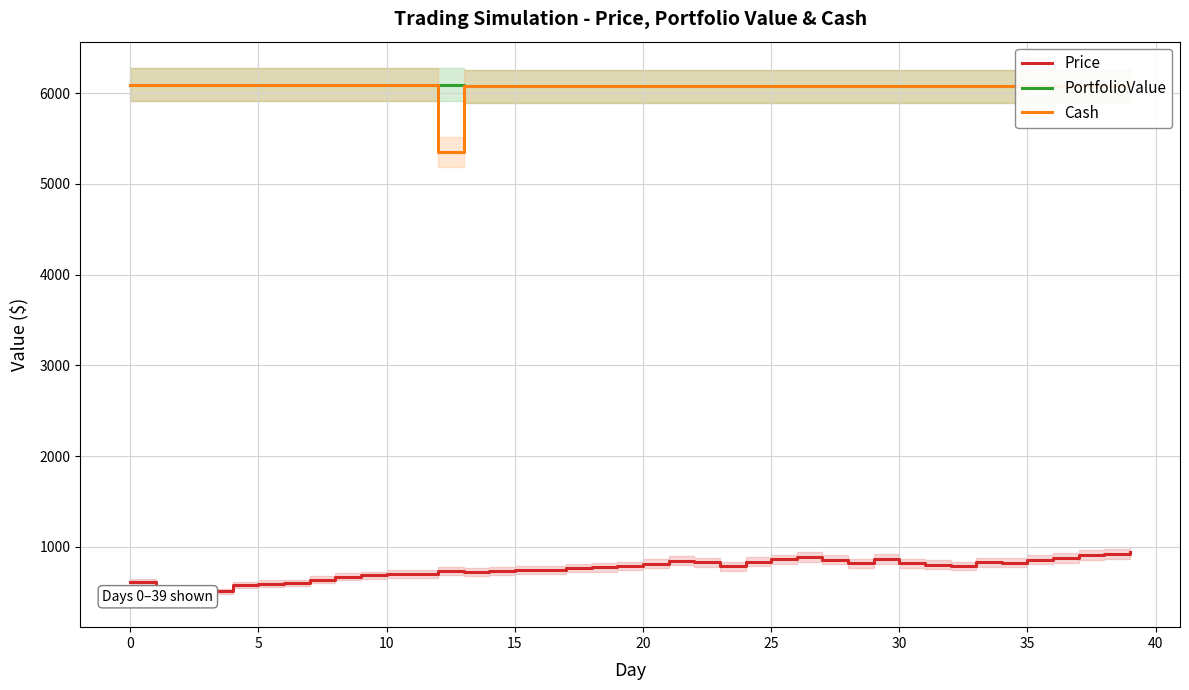

At which label does Price reach its peak?

39